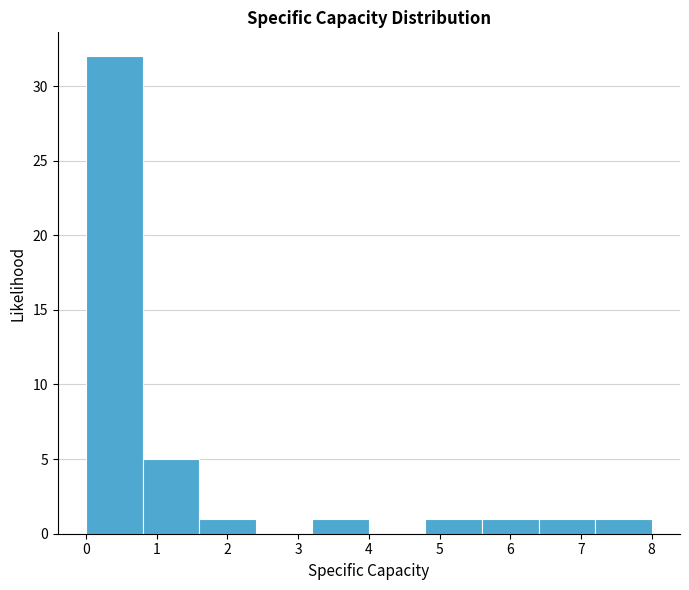

How tall is the bar that spans 1.6 to 2.4 on the x-axis? Neither the bar edges nor the heights are printed on the chart, so give them approximately, as read against the axes.

1